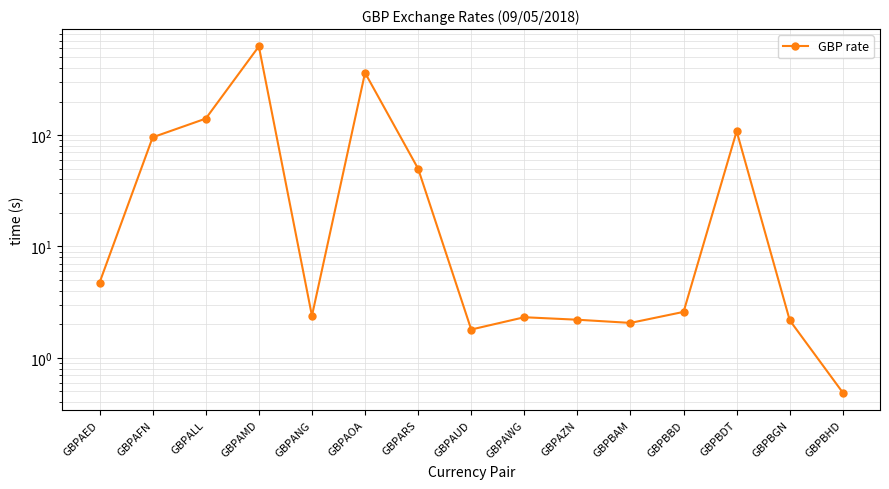

At which category does the data reach its first local peak?

GBPAMD